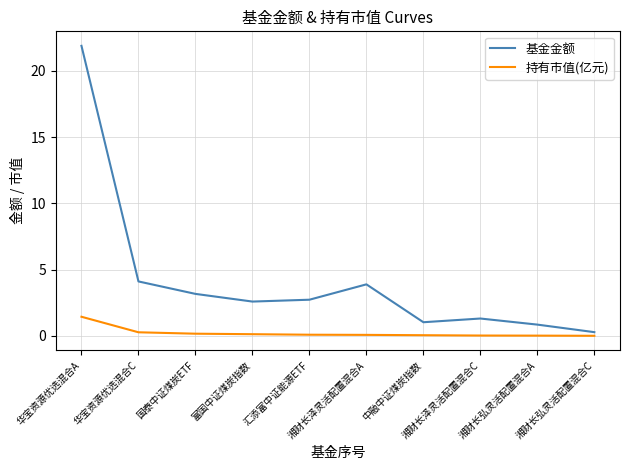

Which series has the largest total across all categories?

基金金额